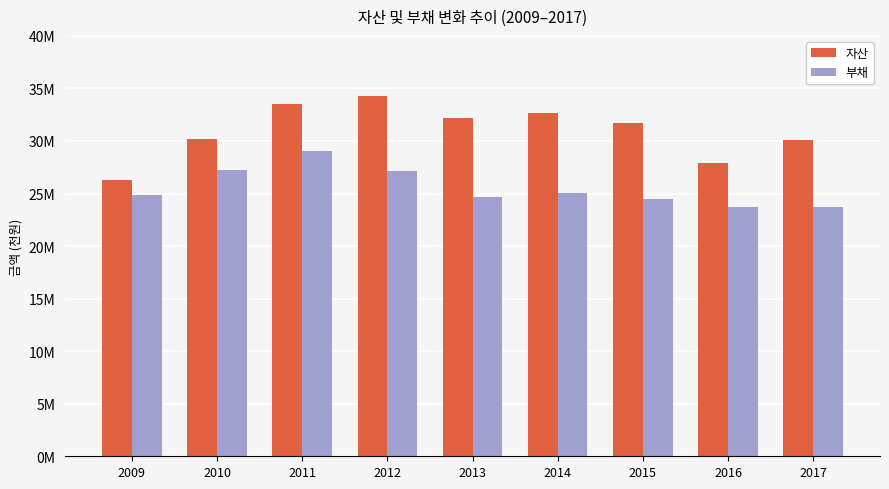

Which series has the widest spread of values?

자산